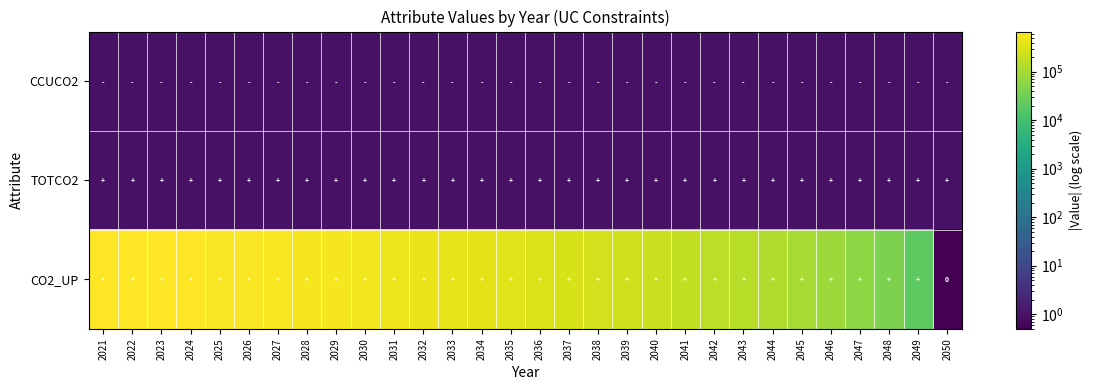

List the series in order of their peak value, highest first.

CO2_UP, CCUCO2, TOTCO2